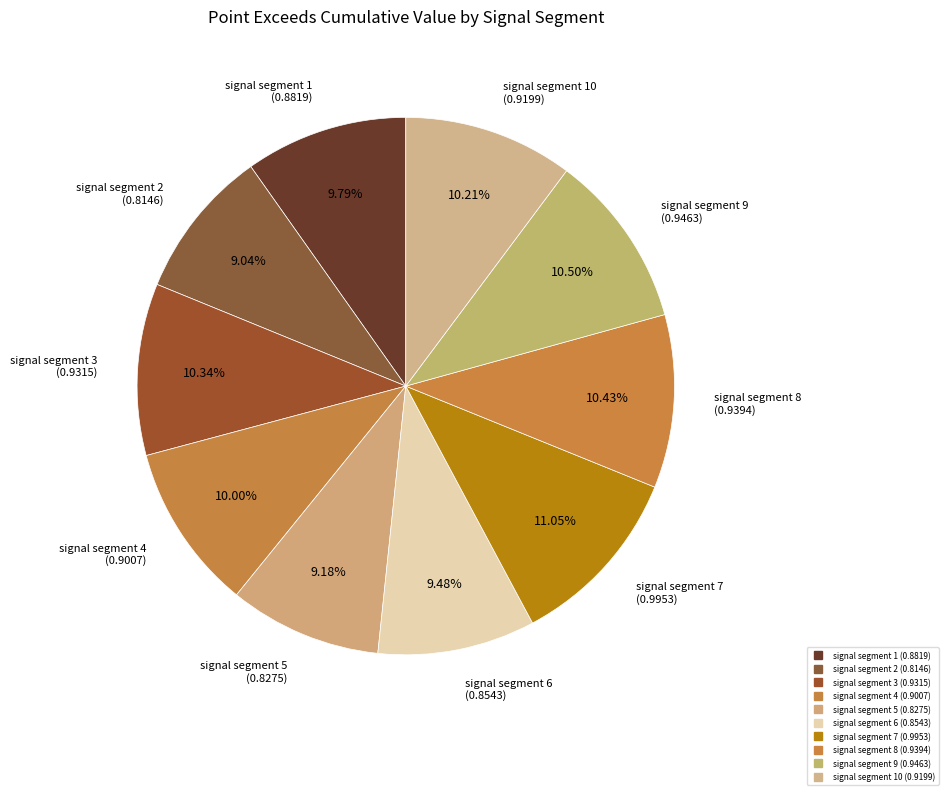

Count the number of slices in the pie.

10